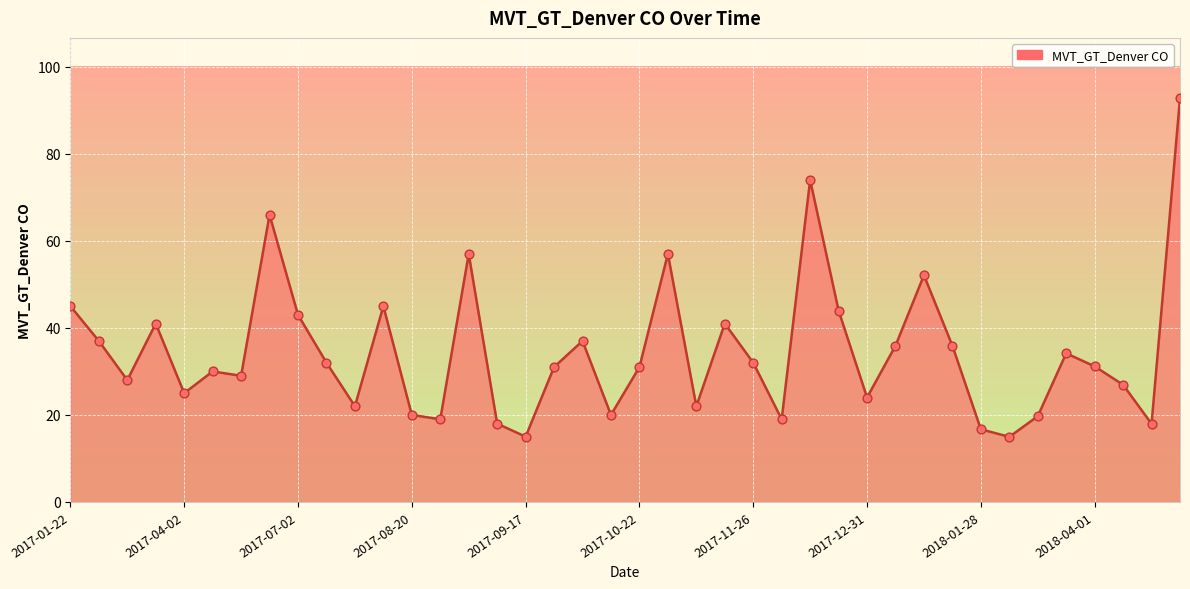

What is the greatest value displayed?

92.8